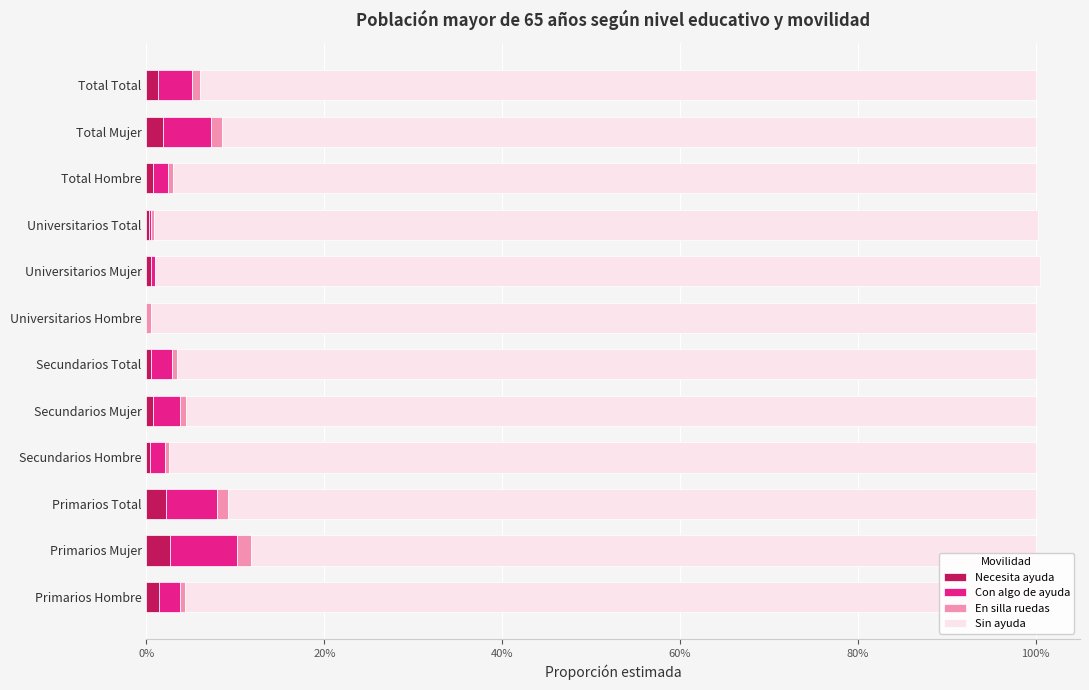

What is the value of the Sin ayuda bar at the 9th from the left?

1.0